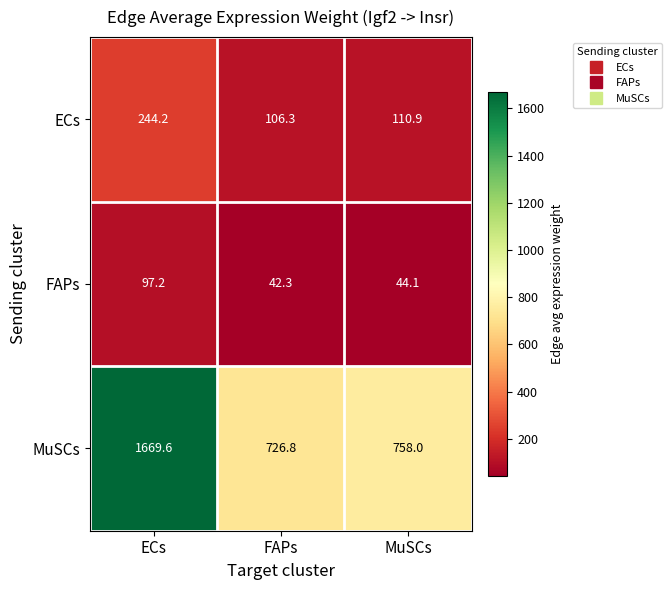

The value of MuSCs at FAPs is 190.7. True or false?

False